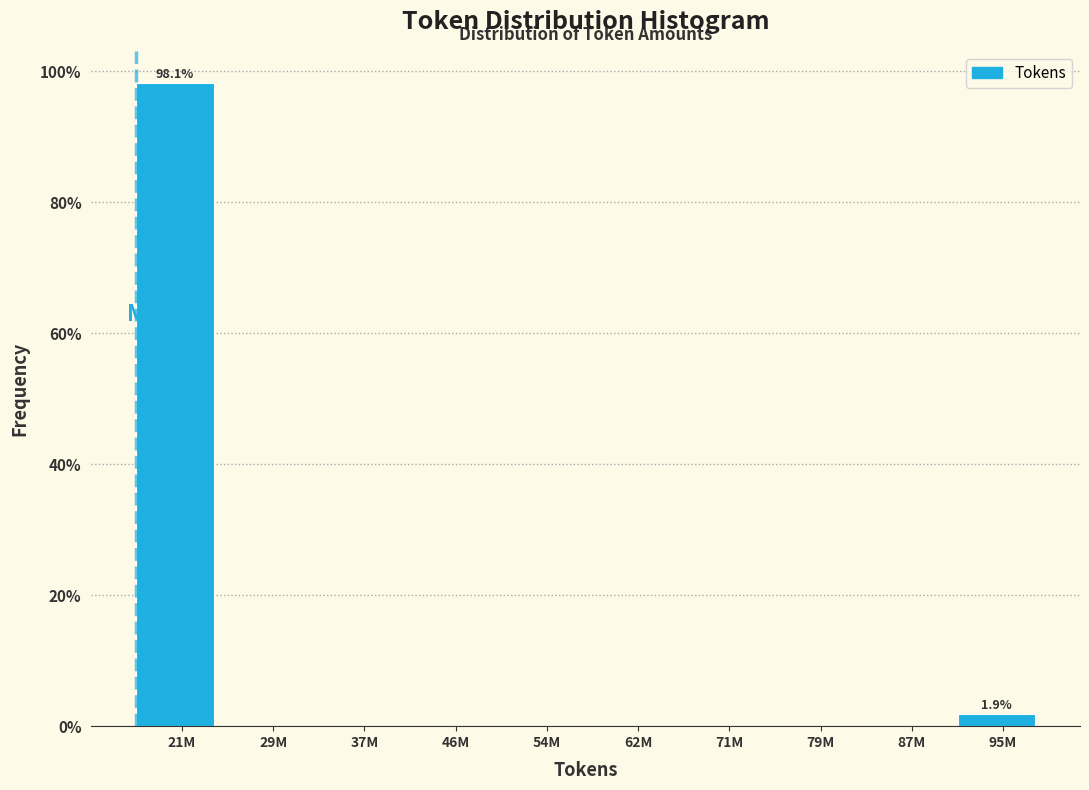

Reading right to left, extract all data points from this chart.

95M=1.9	87M=0.0	79M=0.0	71M=0.0	62M=0.0	54M=0.0	46M=0.0	37M=0.0	29M=0.0	21M=98.1